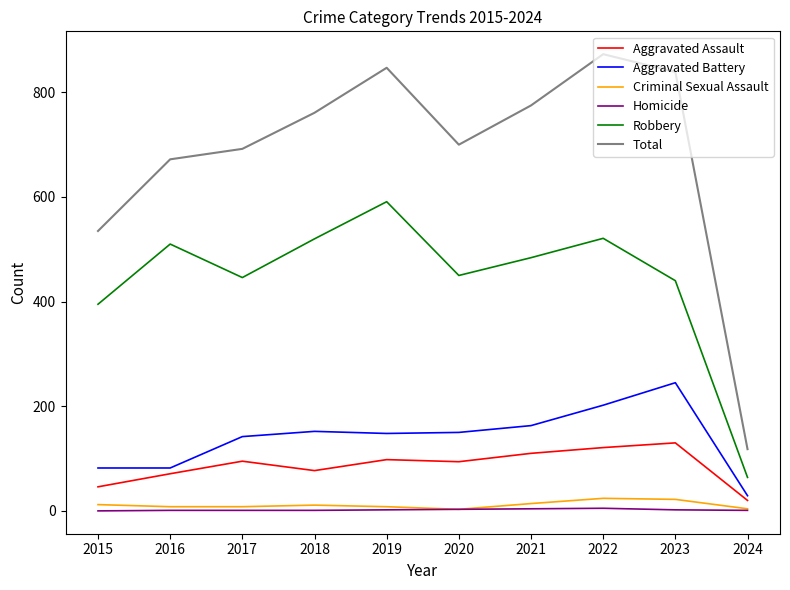

Which series has the largest range (max minus min)?

Total